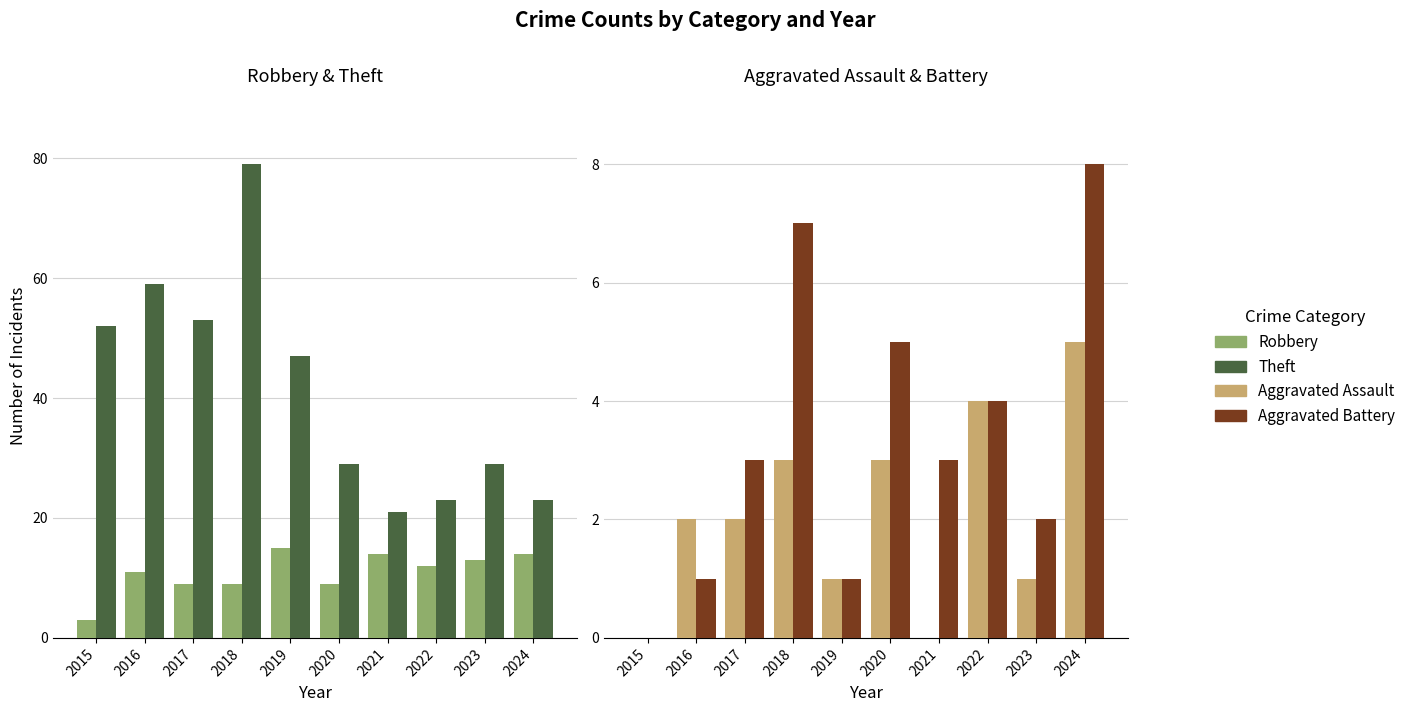

Which category has the highest value across all series?

2018